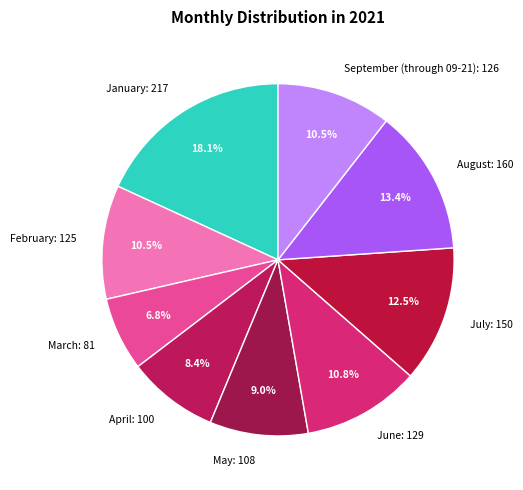

Between January: 217 and July: 150, which is larger?

January: 217